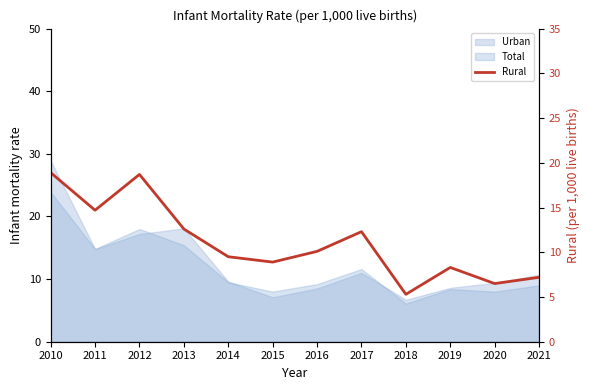

What is the value of the 4th point from the left?

12.6